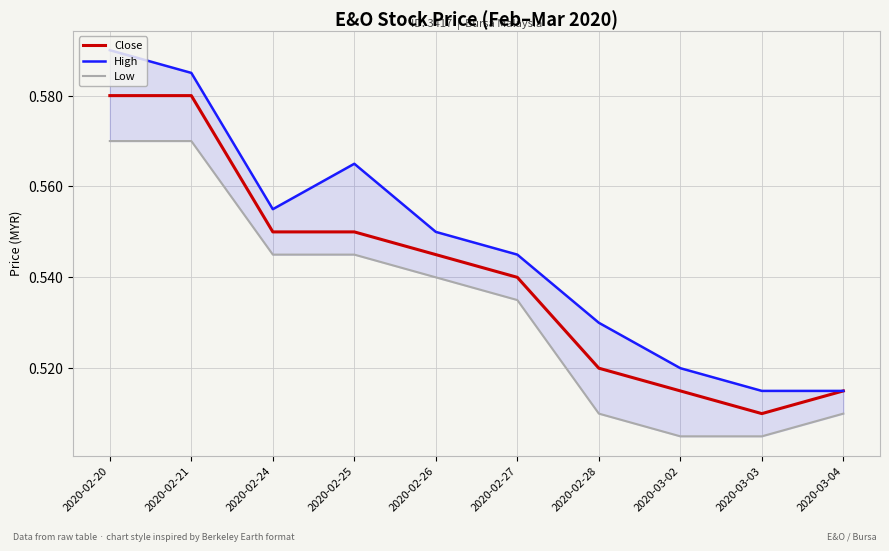

Reading right to left, what are all the values shown in this chart?

Close: 2020-03-04=0.5	2020-03-03=0.5	2020-03-02=0.5	2020-02-28=0.5	2020-02-27=0.5	2020-02-26=0.5	2020-02-25=0.6	2020-02-24=0.6	2020-02-21=0.6	2020-02-20=0.6
High: 2020-03-04=0.5	2020-03-03=0.5	2020-03-02=0.5	2020-02-28=0.5	2020-02-27=0.5	2020-02-26=0.6	2020-02-25=0.6	2020-02-24=0.6	2020-02-21=0.6	2020-02-20=0.6
Low: 2020-03-04=0.5	2020-03-03=0.5	2020-03-02=0.5	2020-02-28=0.5	2020-02-27=0.5	2020-02-26=0.5	2020-02-25=0.5	2020-02-24=0.5	2020-02-21=0.6	2020-02-20=0.6